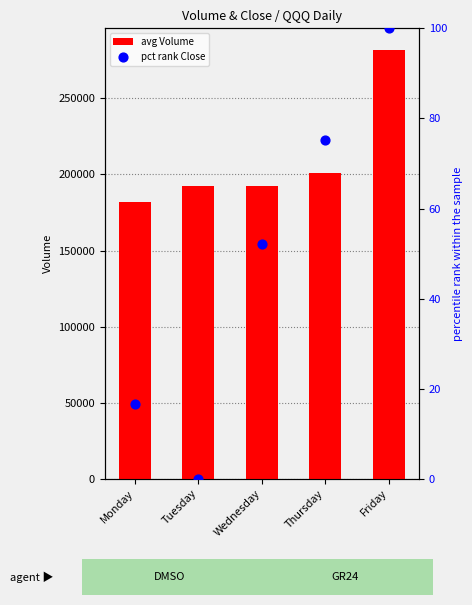

What are all the series names shown in the legend?

avg Volume, pct rank Close